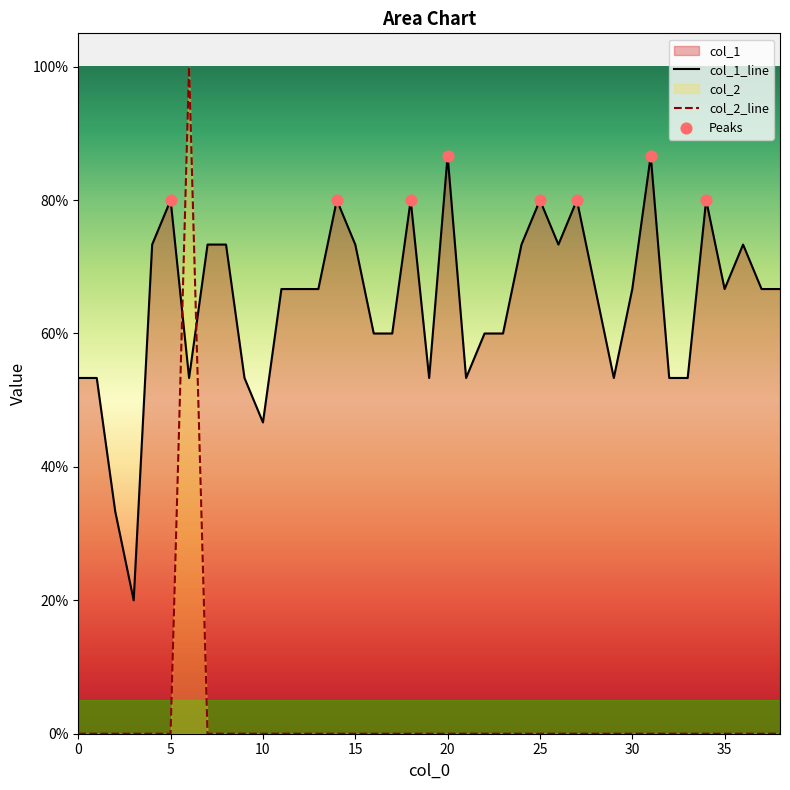

At how many categories does at least one series exceed 0?

39